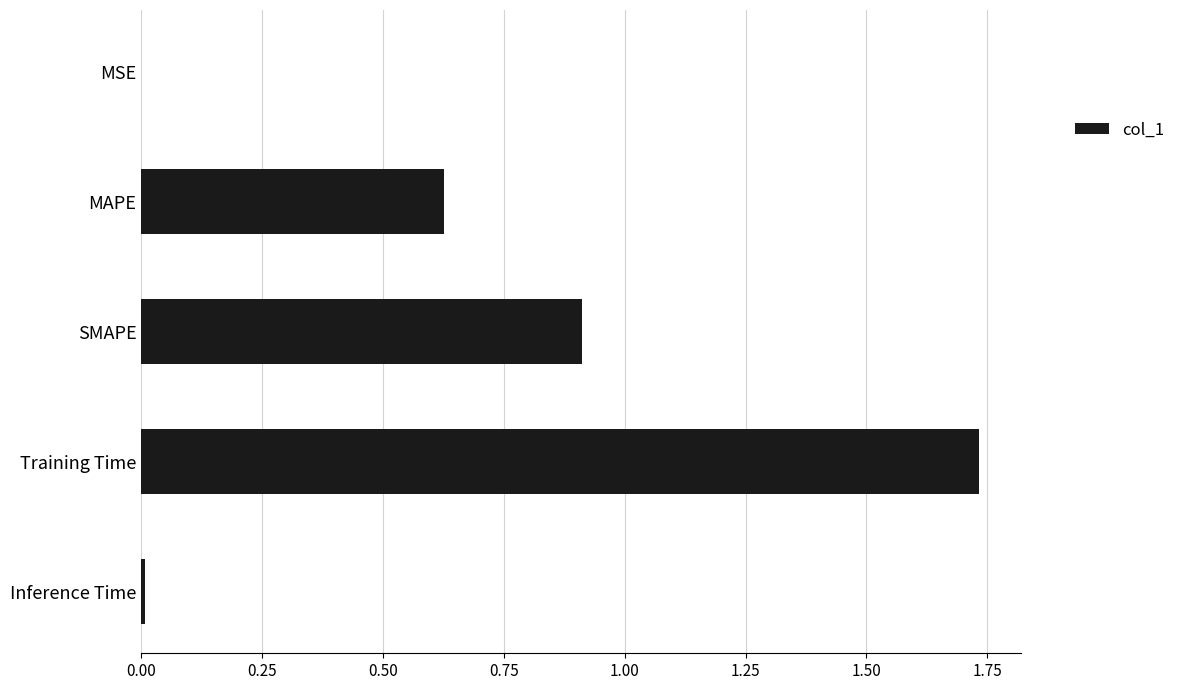

Which category has the highest value across all series?

Training Time